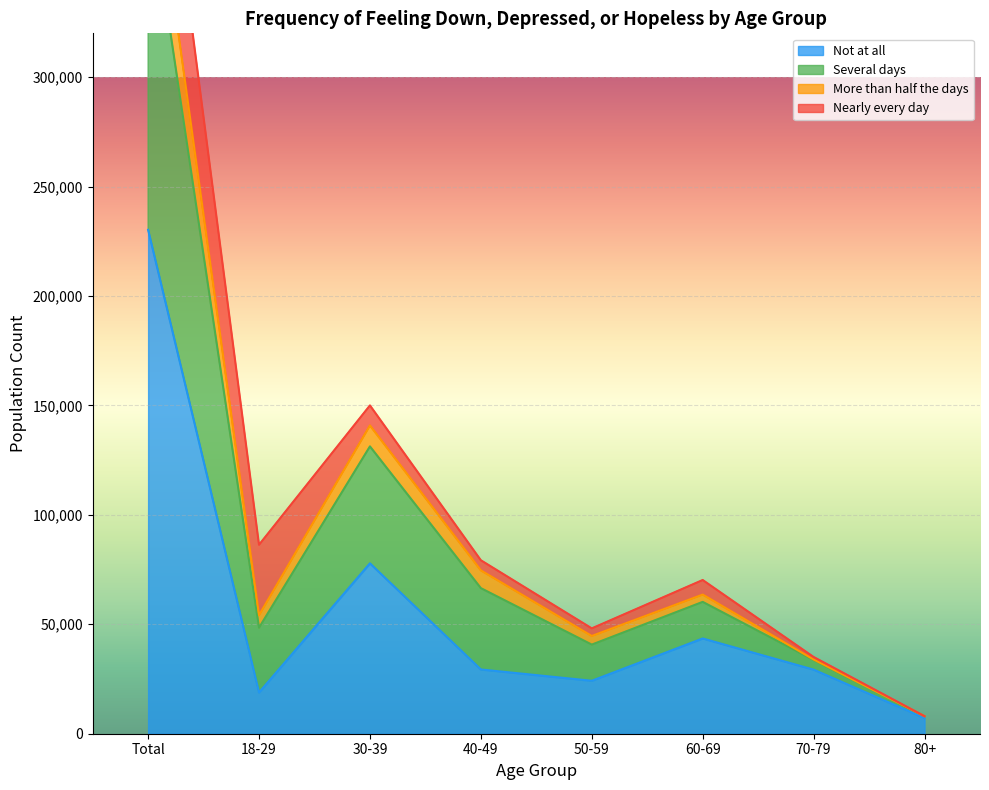

Where is Not at all nearest to the value 118712?

30-39